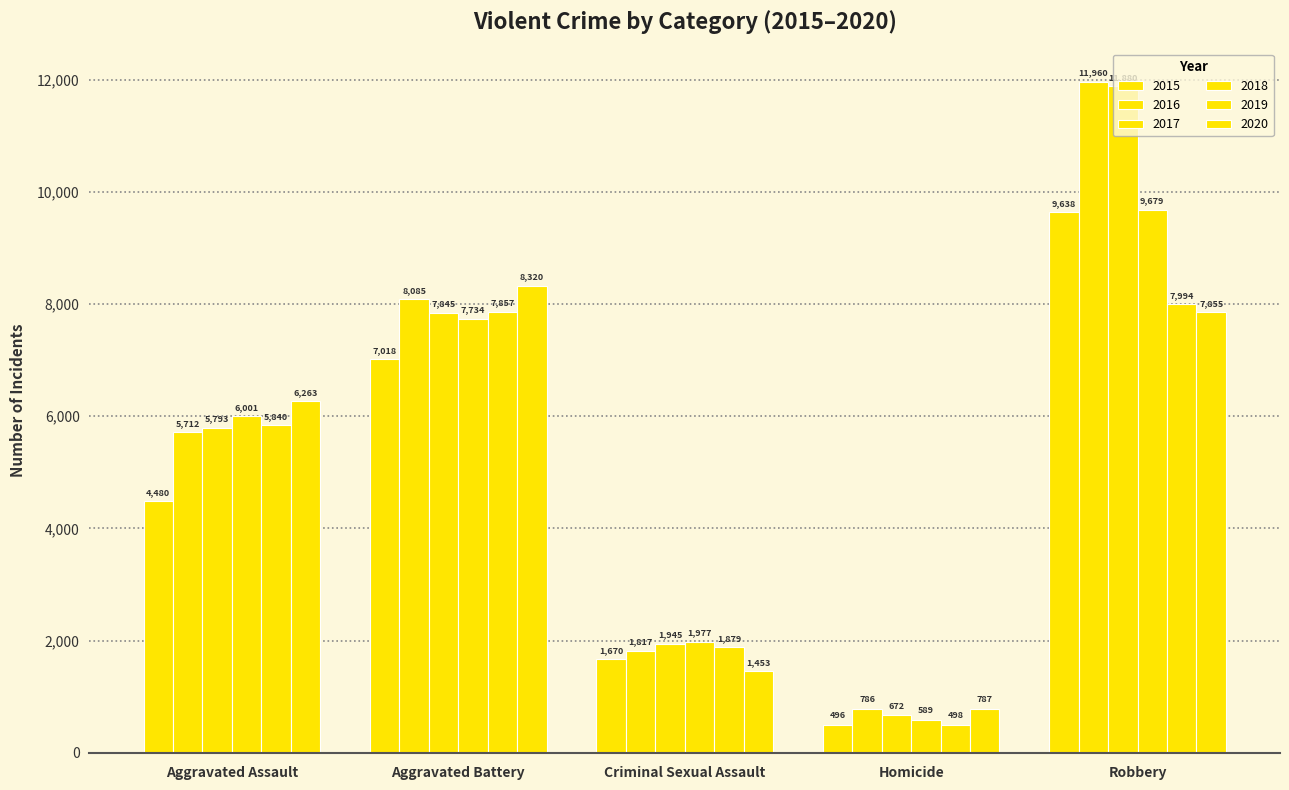

Is it true that 2018 equals 6001 at Aggravated Assault?

True